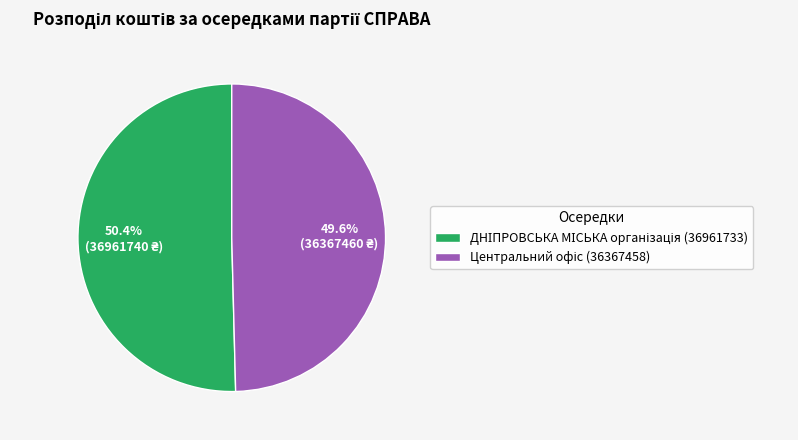

Does any single category account for the majority?

Yes